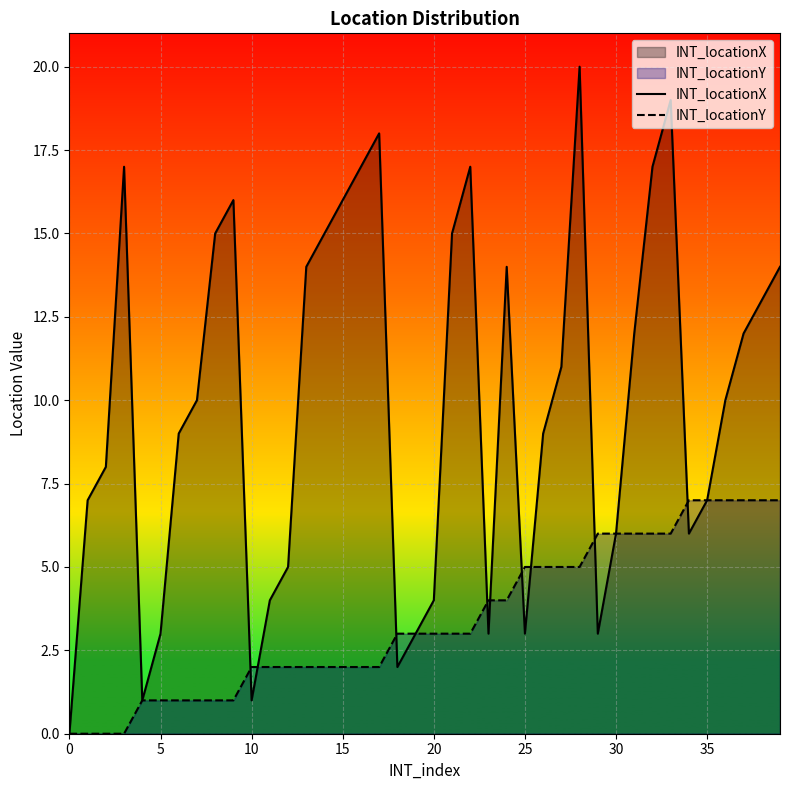

Which series has the largest total across all categories?

INT_locationX